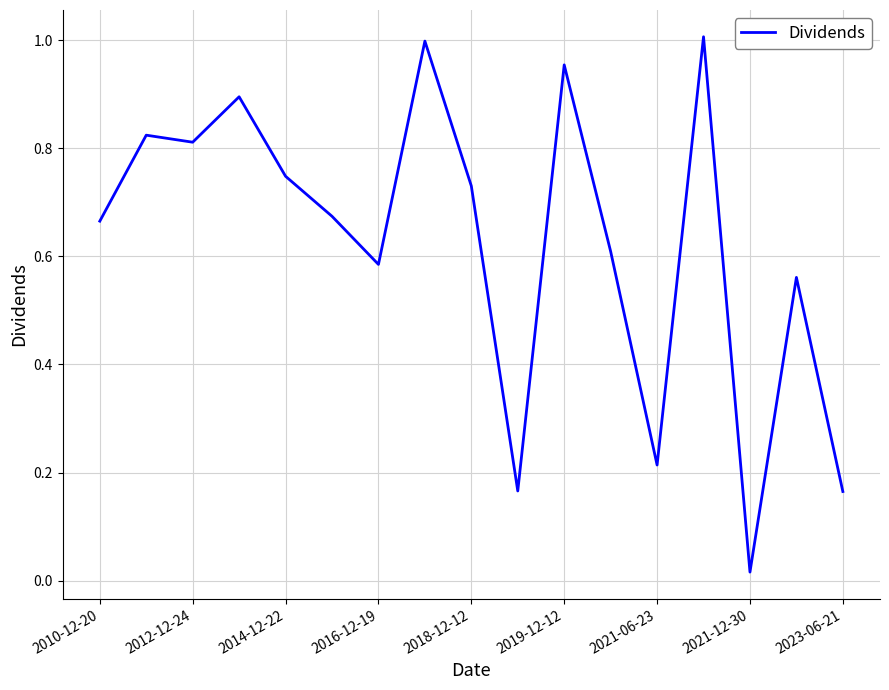

Reading left to right, extract all data points from this chart.

0.7	0.8	0.8	0.9	0.7	0.7	0.6	1.0	0.7	0.2	1.0	0.6	0.2	1.0	0.0	0.6	0.2